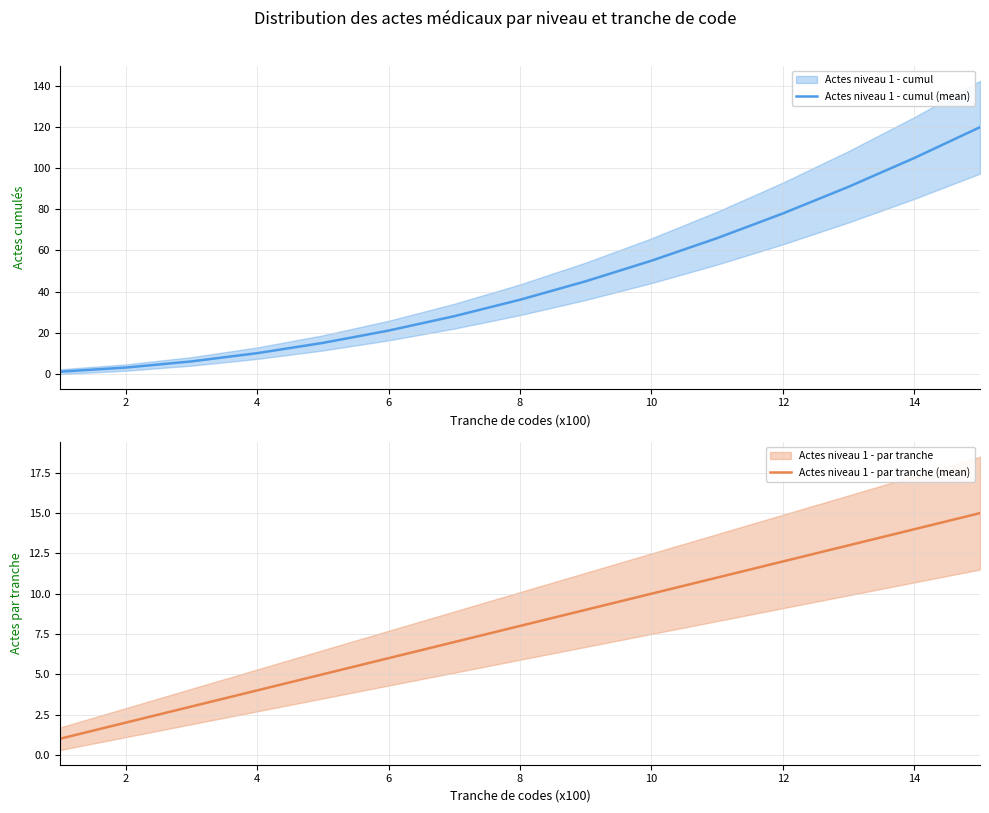

Is it true that Actes niveau 1 - cumul (mean) equals 5 at 6?

False